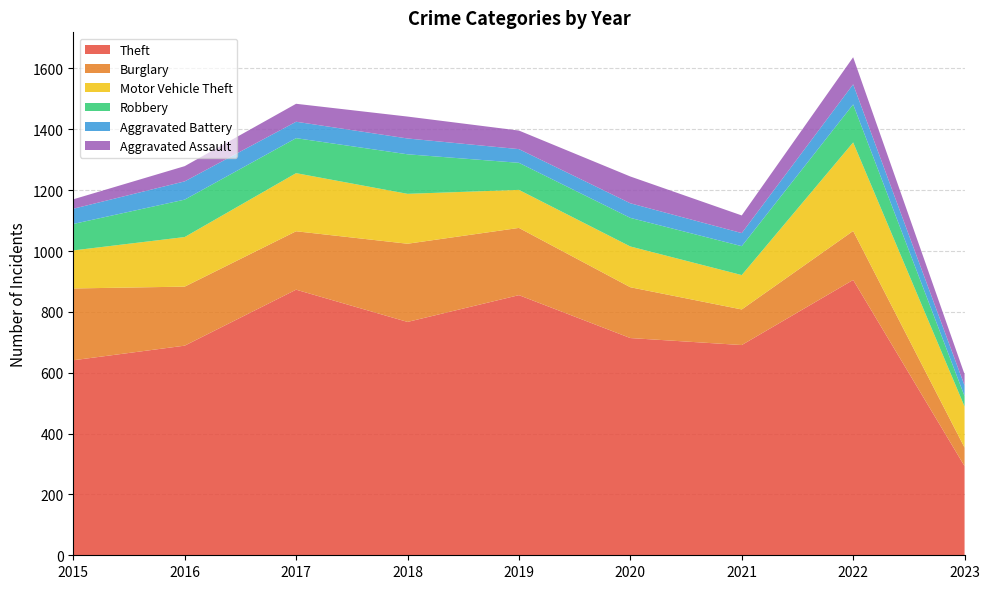

Reading right to left, list all the values displayed in this chart.

Theft: 2023=293	2022=905	2021=691	2020=714	2019=855	2018=767	2017=873	2016=689	2015=641
Burglary: 2023=61	2022=161	2021=117	2020=167	2019=221	2018=257	2017=192	2016=194	2015=236
Motor Vehicle Theft: 2023=135	2022=291	2021=113	2020=134	2019=125	2018=164	2017=191	2016=163	2015=125
Robbery: 2023=34	2022=125	2021=95	2020=94	2019=89	2018=130	2017=115	2016=123	2015=87
Aggravated Battery: 2023=35	2022=66	2021=43	2020=48	2019=45	2018=52	2017=54	2016=60	2015=50
Aggravated Assault: 2023=37	2022=89	2021=58	2020=88	2019=61	2018=72	2017=59	2016=50	2015=31